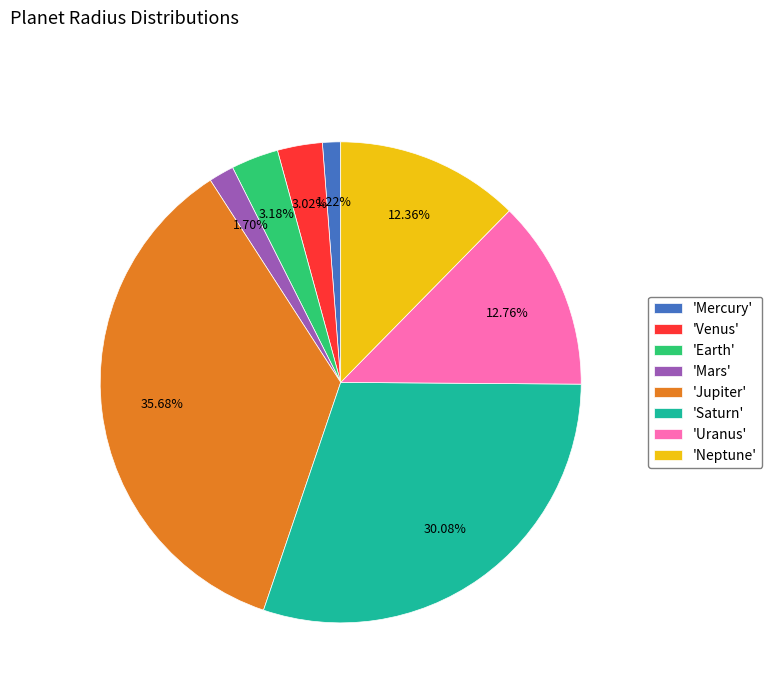

Between 'Venus' and 'Neptune', which is larger?

'Neptune'